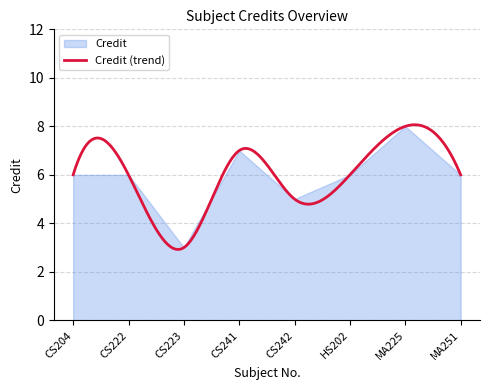

What is the label of the 7th point from the left?

MA225